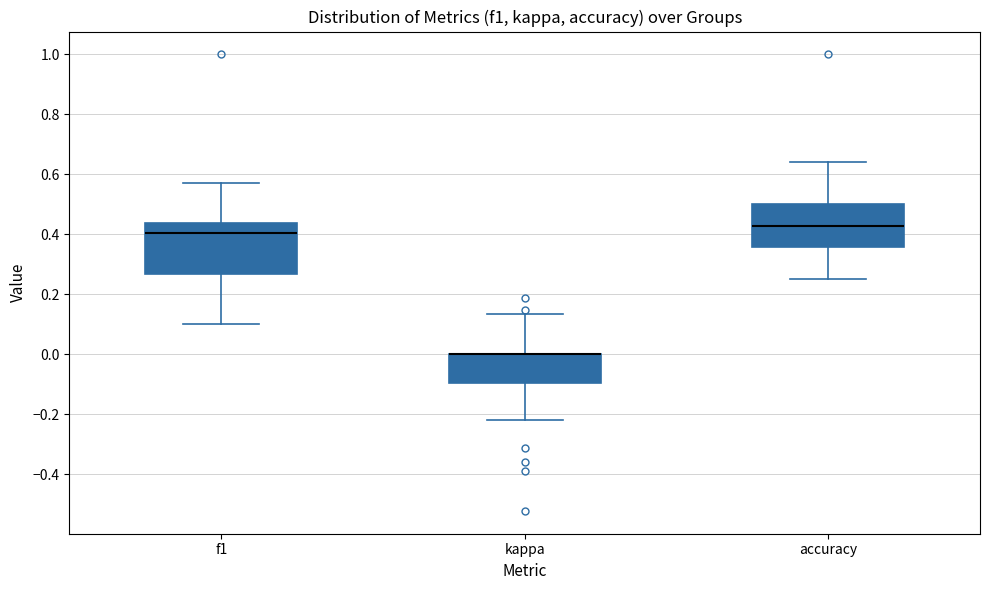

Reading left to right, read every box against the y-axis: the position of its median line, the range the box covers, and the ends of its whiskers. The values are not printed on the chart, so give them approximately, as read against the axis.

f1: median 0.40, box 0.26 to 0.44, whiskers 0.10 to 0.58
kappa: median 0.00 (drawn on the box's upper edge), box -0.10 to 0.00, whiskers -0.22 to 0.14
accuracy: median 0.42, box 0.36 to 0.50, whiskers 0.26 to 0.64